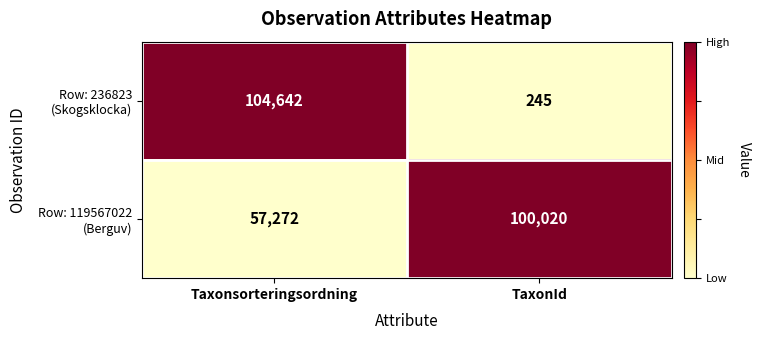

What is the total value across all series at TaxonId?

100265